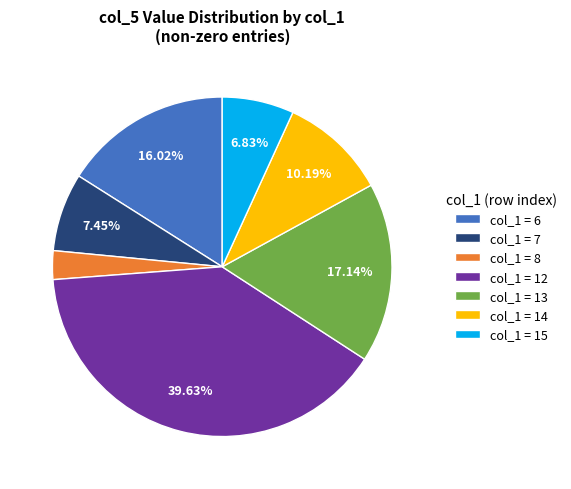

Is col_1 = 7 the majority of the pie?

No